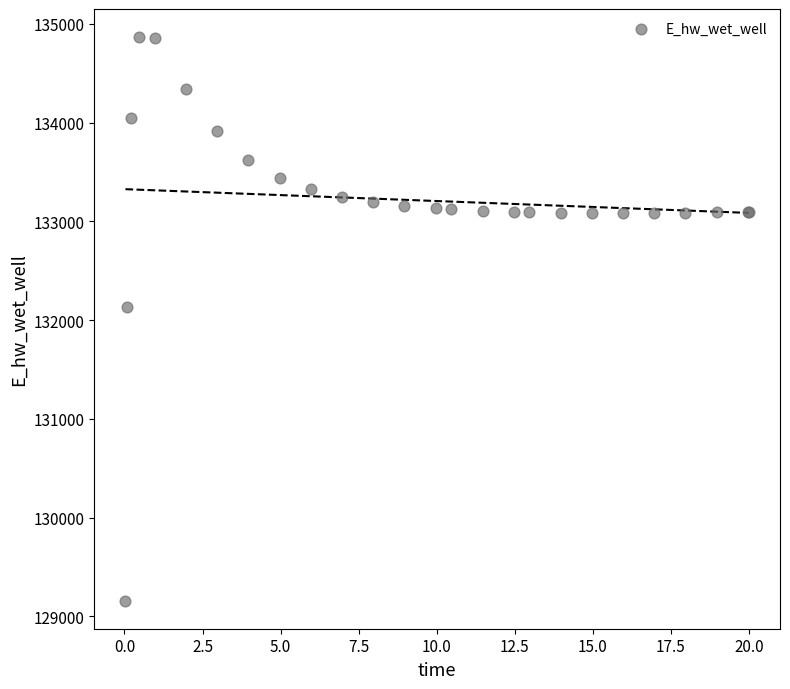

What Y value in the scatter plot is closest to 132012?

132136.8